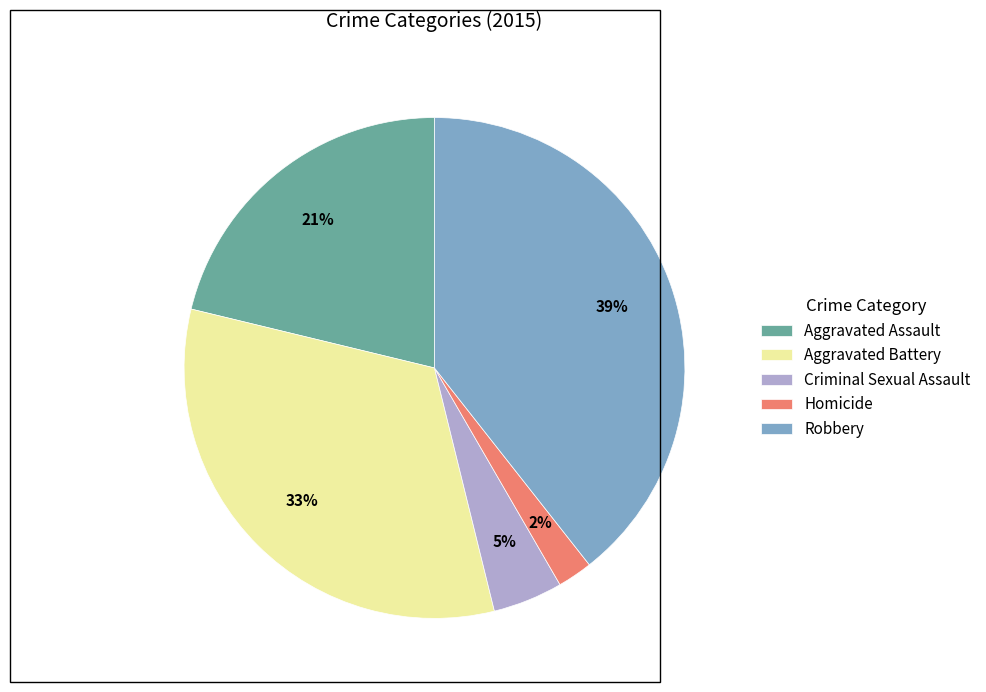

To the nearest percent, what percentage of the pie is Criminal Sexual Assault?

5%